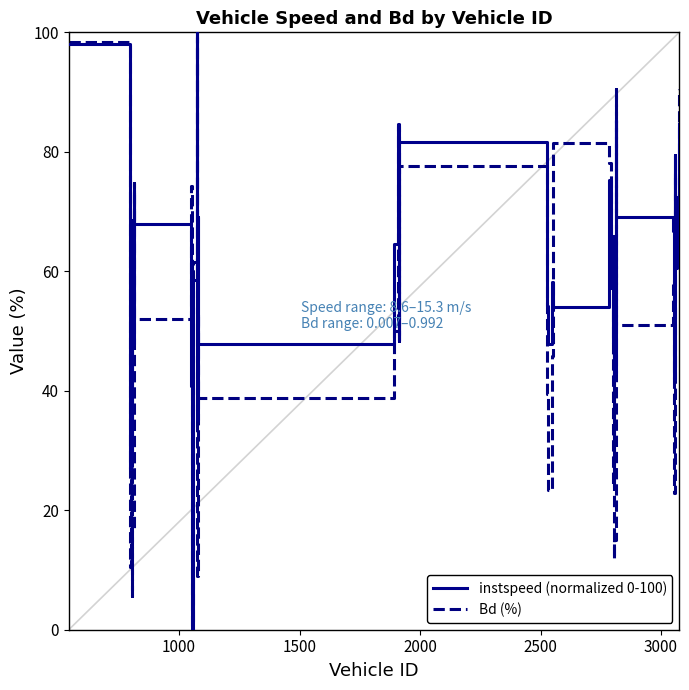

Which series has the widest spread of values?

instspeed (normalized 0-100)